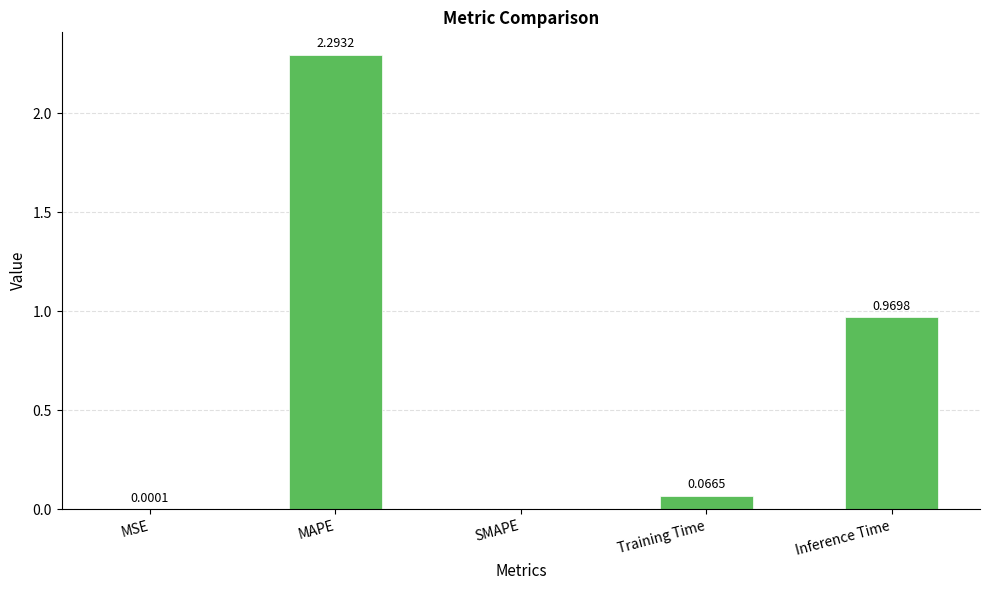

What is the greatest value displayed?

2.3